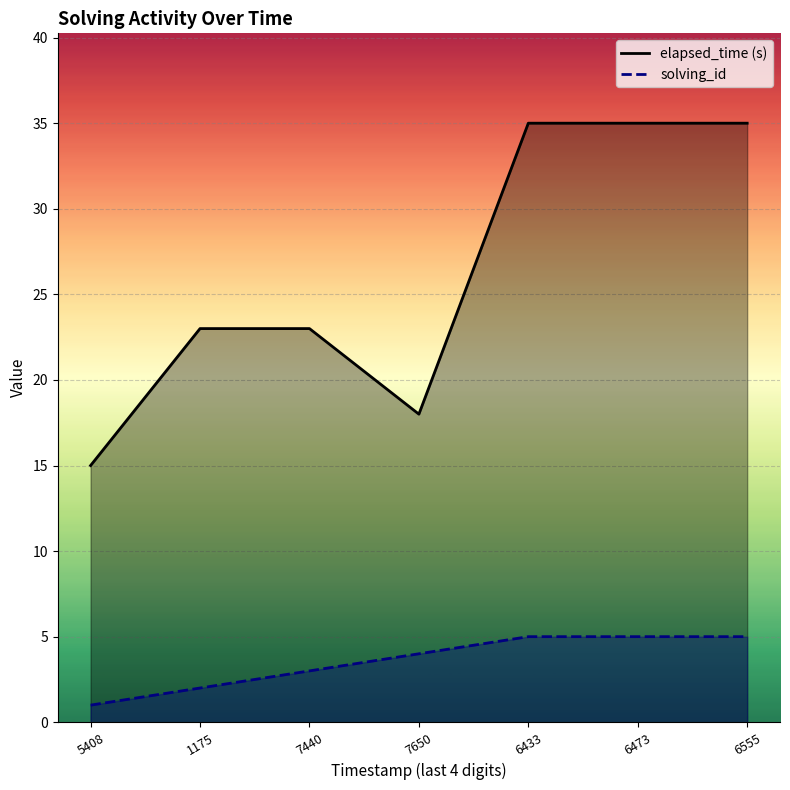

Where does the solving_id series first go above 4?

6433